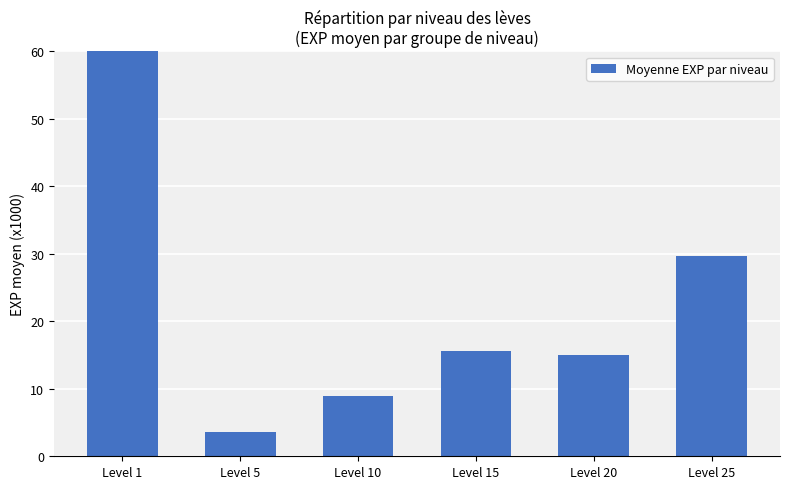

Are the bars horizontal?

No